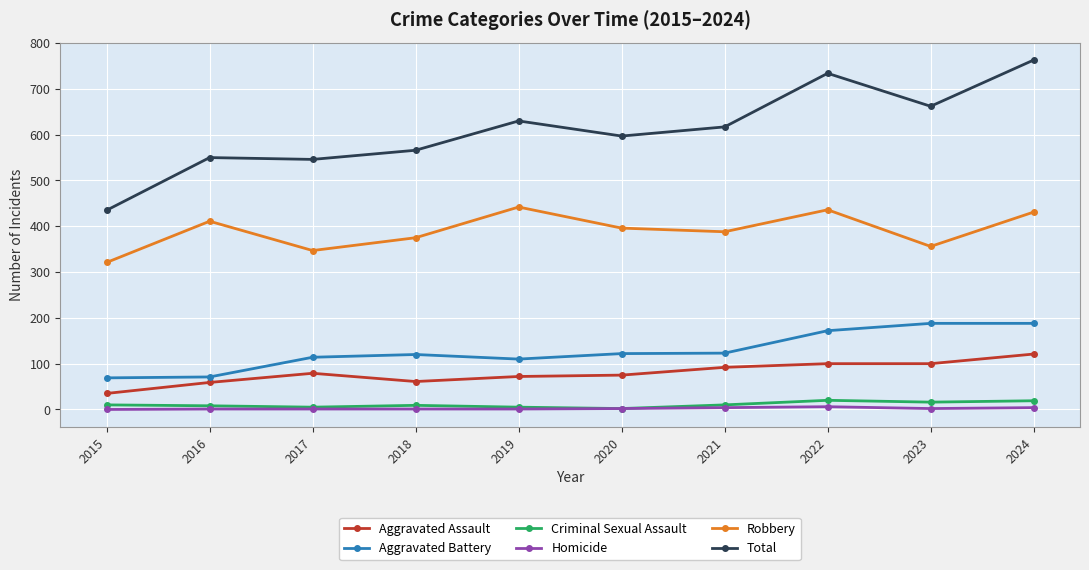

True or false: Total and Aggravated Assault cross at least once.

False